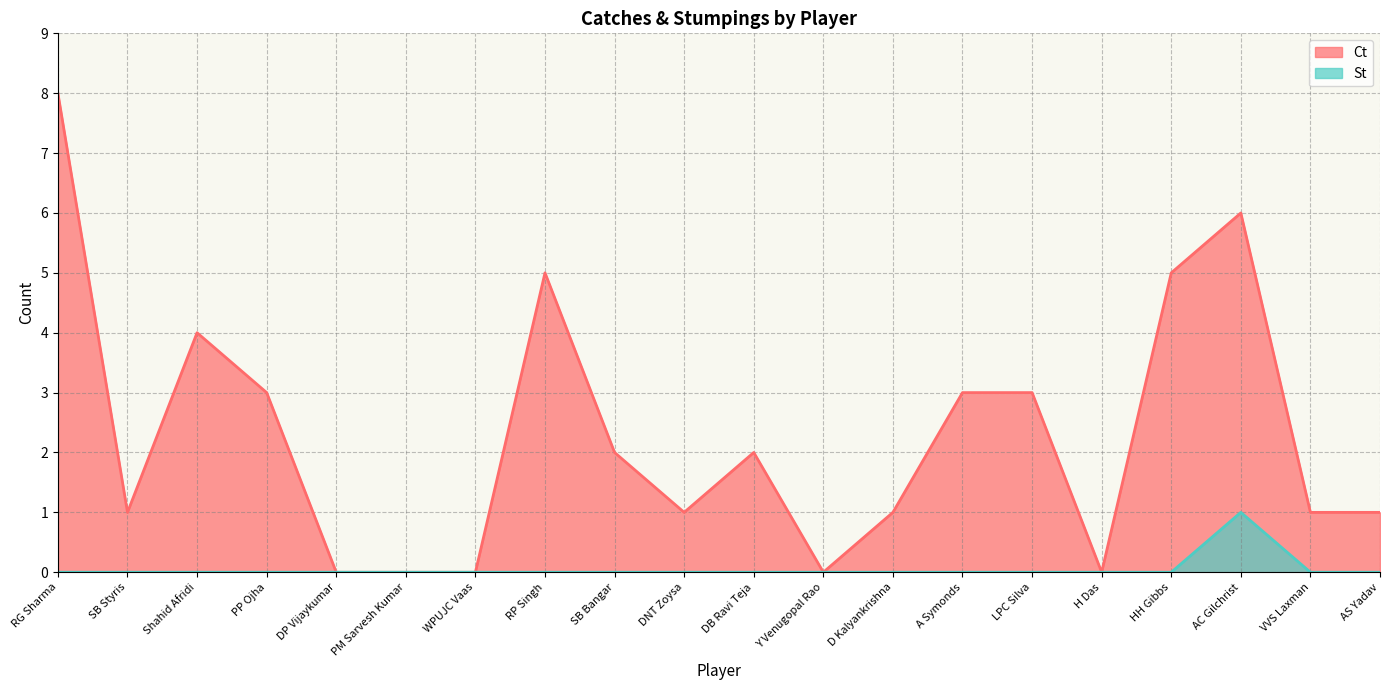

Rank the series at DP Vijaykumar from lowest to highest value.

Ct, St